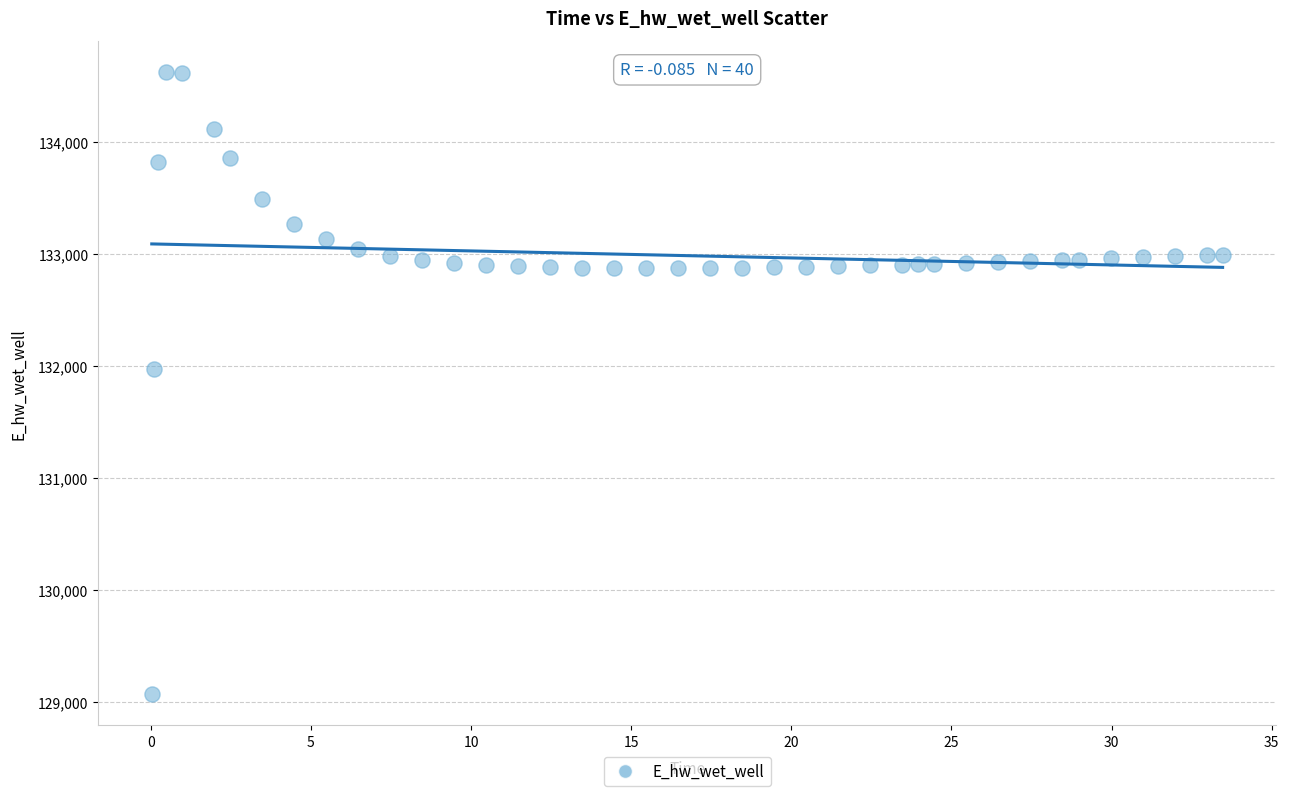

What is the range of Y values (max minus min)?

5557.8